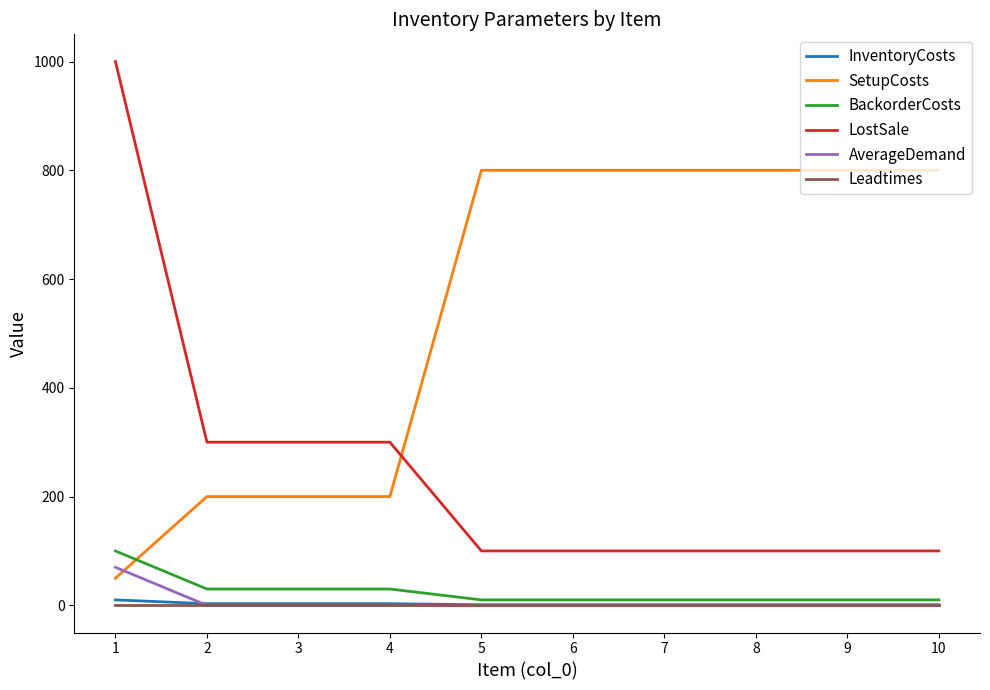

What is the greatest value displayed?

1000